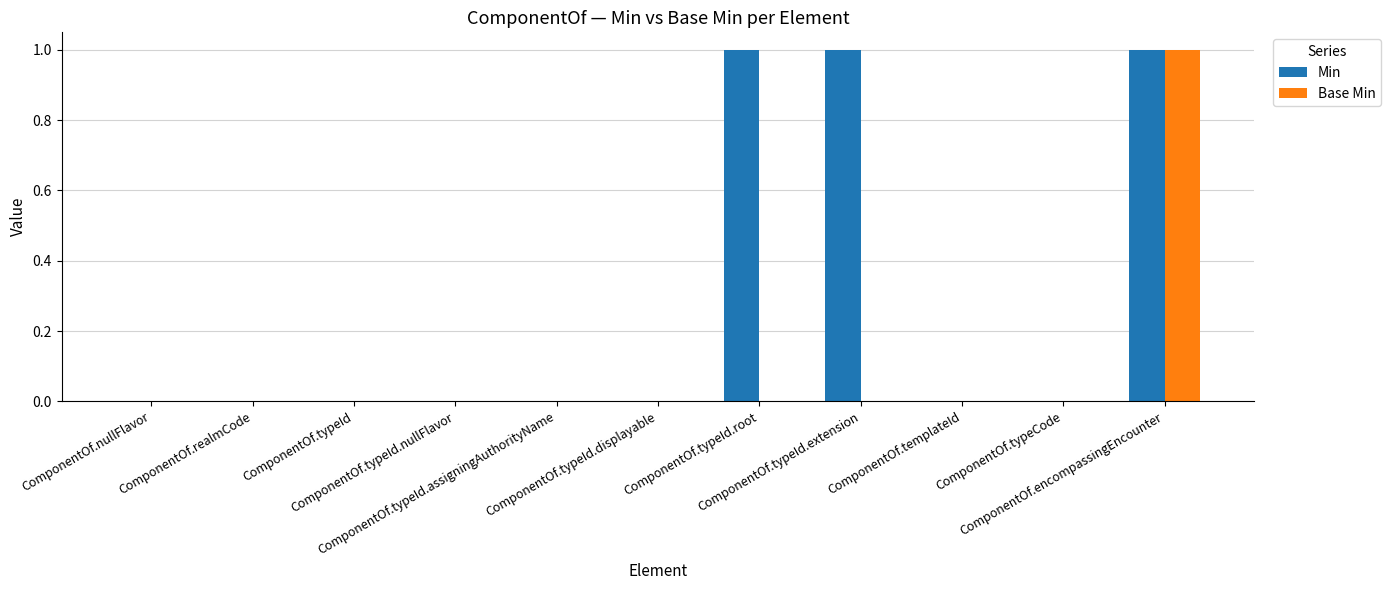

What is the sum of all Min values?

3